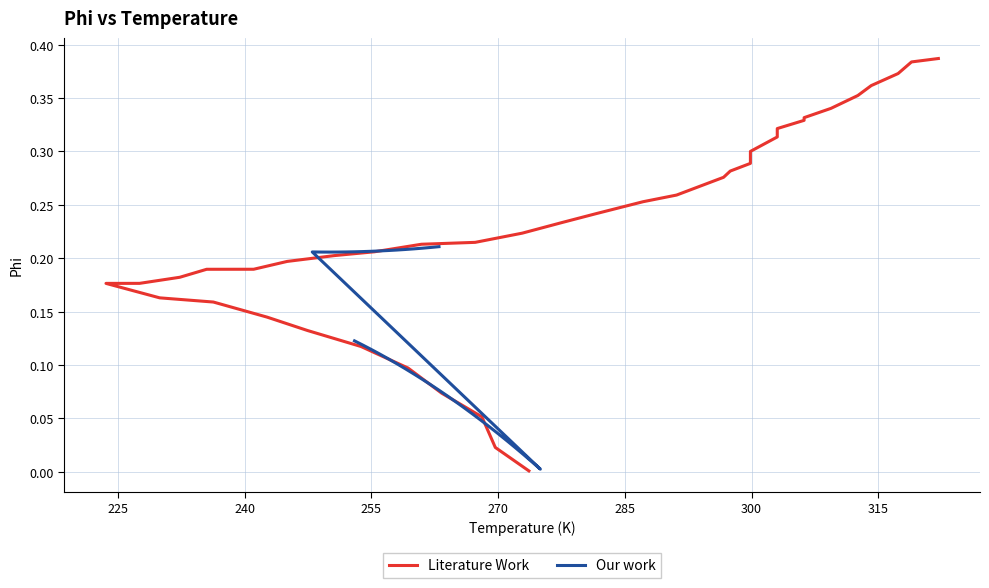

Which series has the widest spread of values?

Literature Work